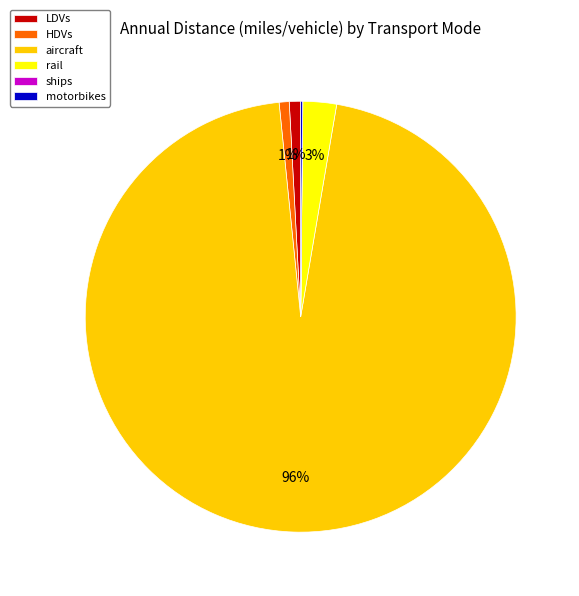

Is the sum of HDVs and LDVs greater than half?

No